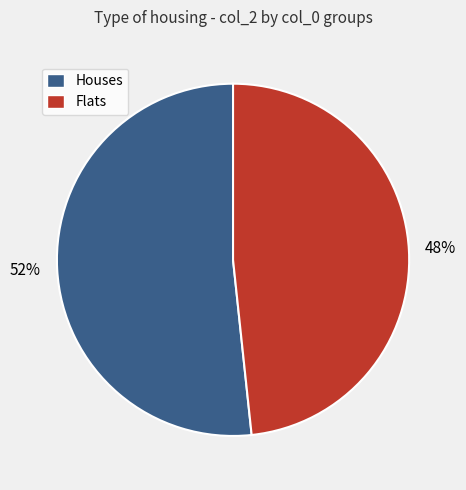

Rank the categories by value from lowest to highest.

Flats, Houses